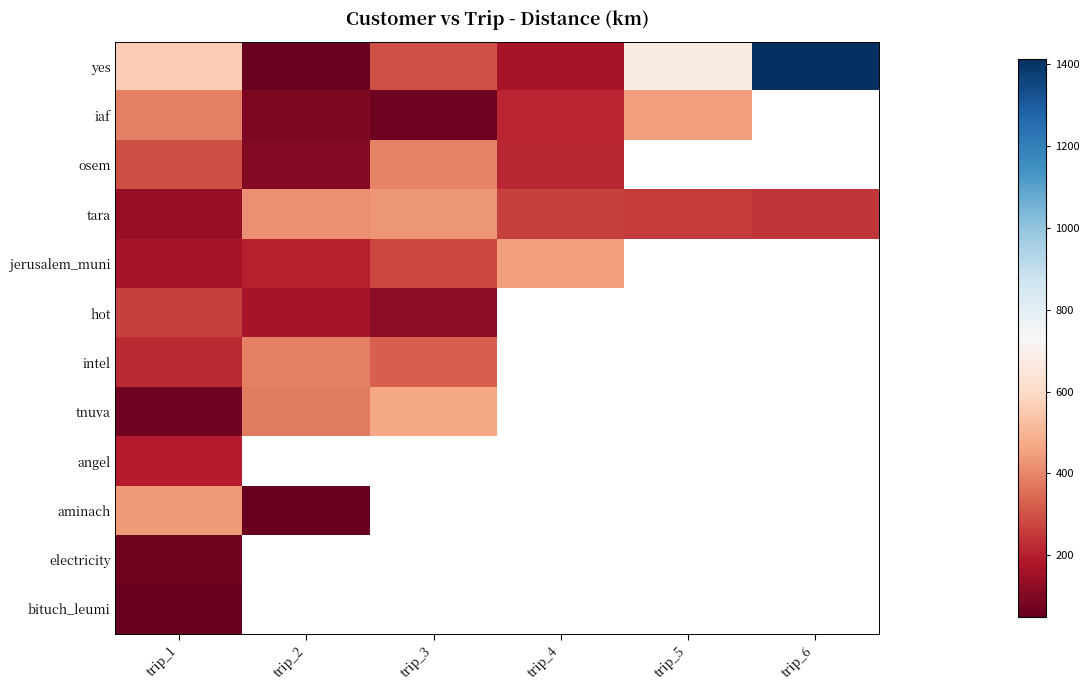

How many values in the jerusalem_muni series are below 444?

3